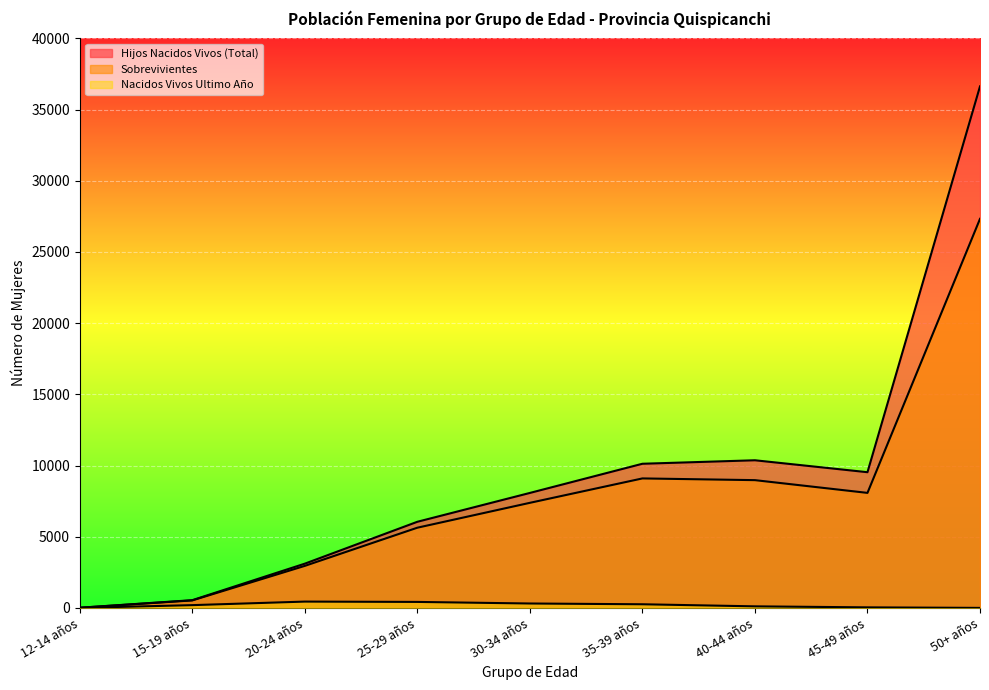

How many data points in Nacidos Vivos Ultimo Año are above 194?

4